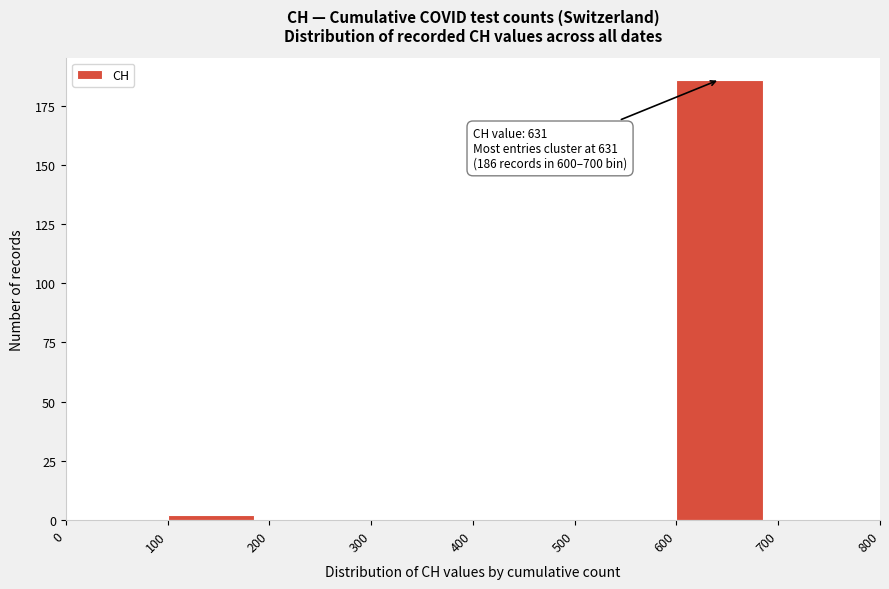

Over which range of the x-axis is the bar tallest?

600 to 700